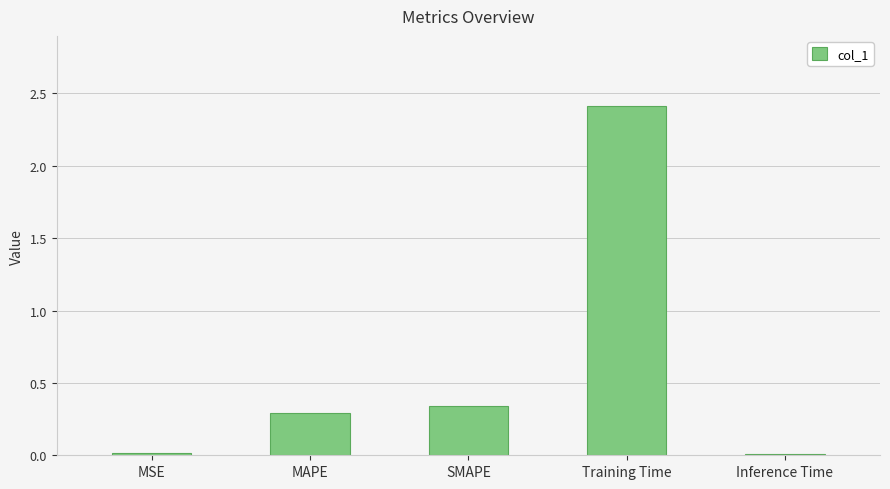

The chart shows a value of 0.3 at MAPE. True or false?

True